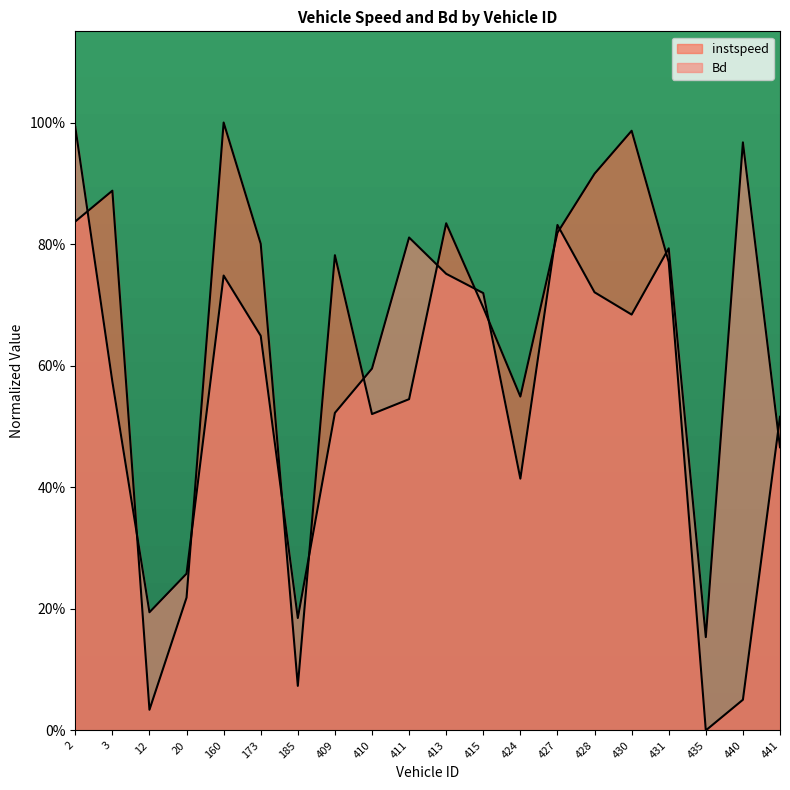

Reading left to right, transcribe all the data shown in this chart.

instspeed: 2.0=0.8	3.0=0.9	12.0=0.0	20.0=0.2	160.0=1.0	173.0=0.8	185.0=0.1	409.0=0.8	410.0=0.5	411.0=0.5	413.0=0.8	415.0=0.7	424.0=0.5	427.0=0.8	428.0=0.9	430.0=1.0	431.0=0.8	435.0=0.0	440.0=0.1	441.0=0.5
Bd: 2.0=1.0	3.0=0.6	12.0=0.2	20.0=0.3	160.0=0.7	173.0=0.6	185.0=0.2	409.0=0.5	410.0=0.6	411.0=0.8	413.0=0.8	415.0=0.7	424.0=0.4	427.0=0.8	428.0=0.7	430.0=0.7	431.0=0.8	435.0=0.2	440.0=1.0	441.0=0.5